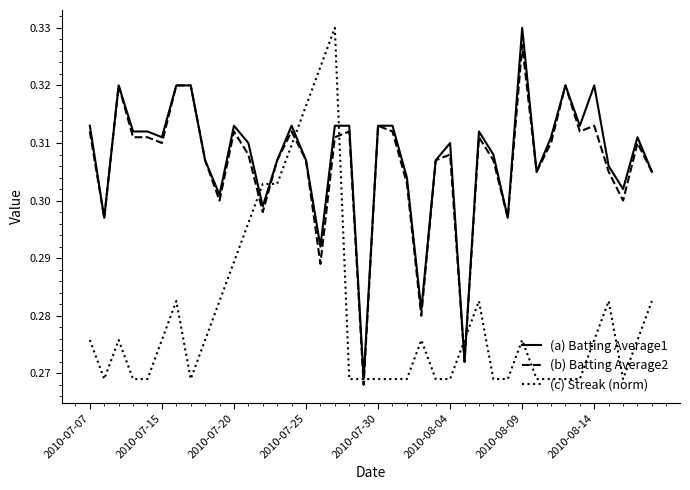

Is this an area chart (filled region under the line)?

No